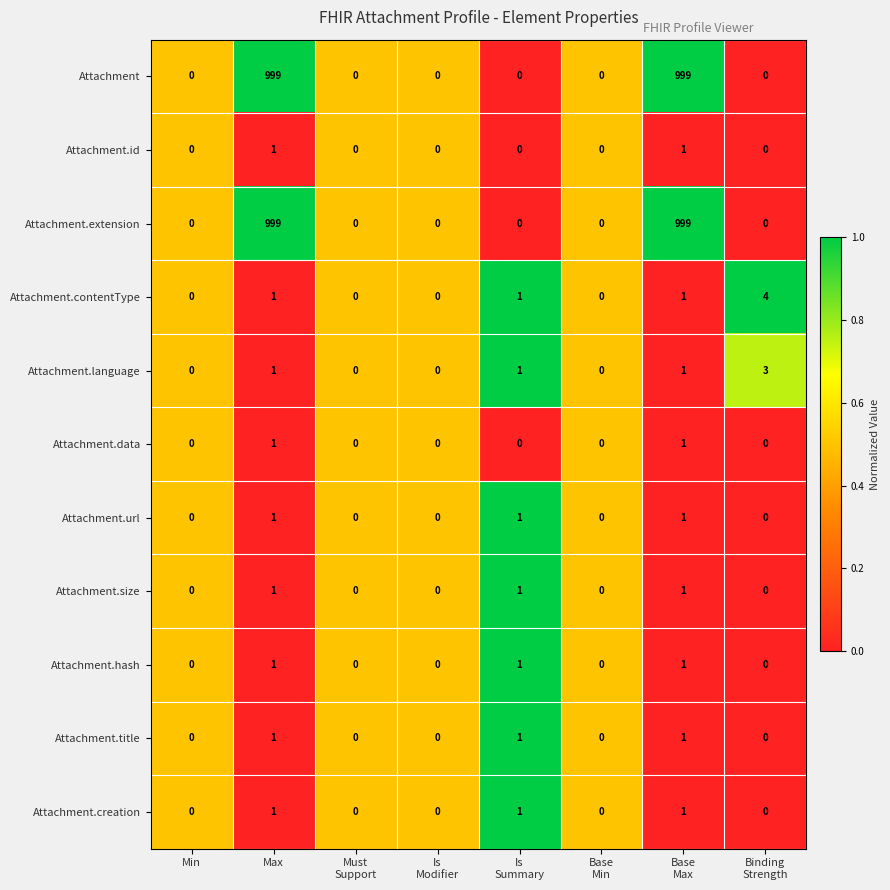

How many data points does each series have?

8